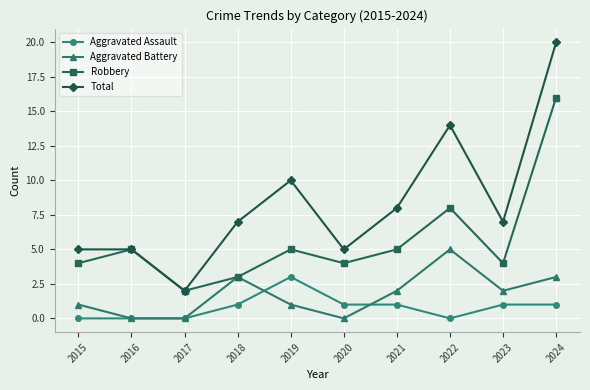

List the series in order of their peak value, lowest first.

Aggravated Assault, Aggravated Battery, Robbery, Total